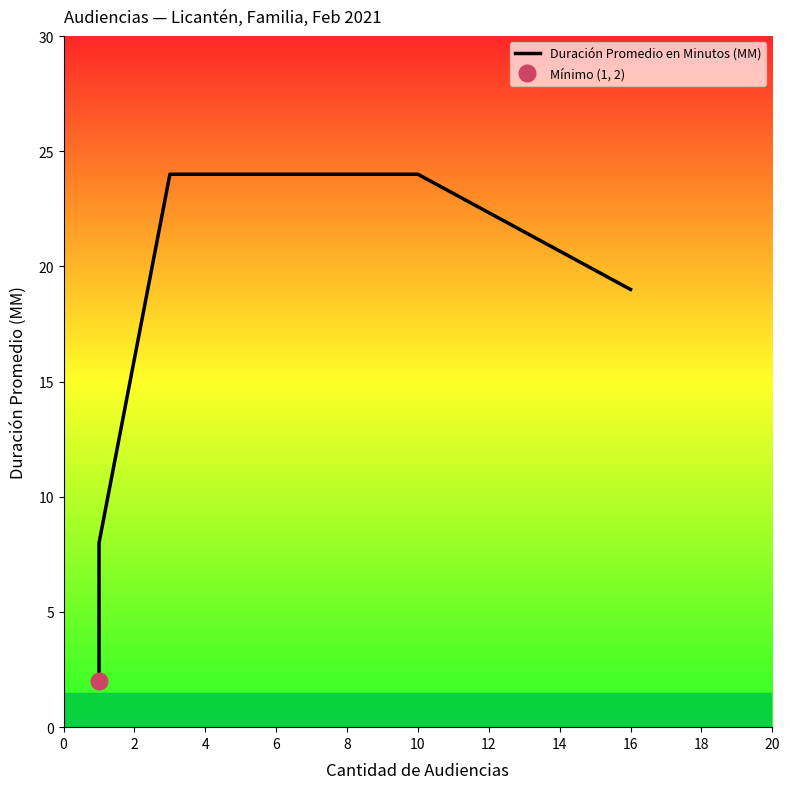

What is the difference between the values at 0 and 6?

22